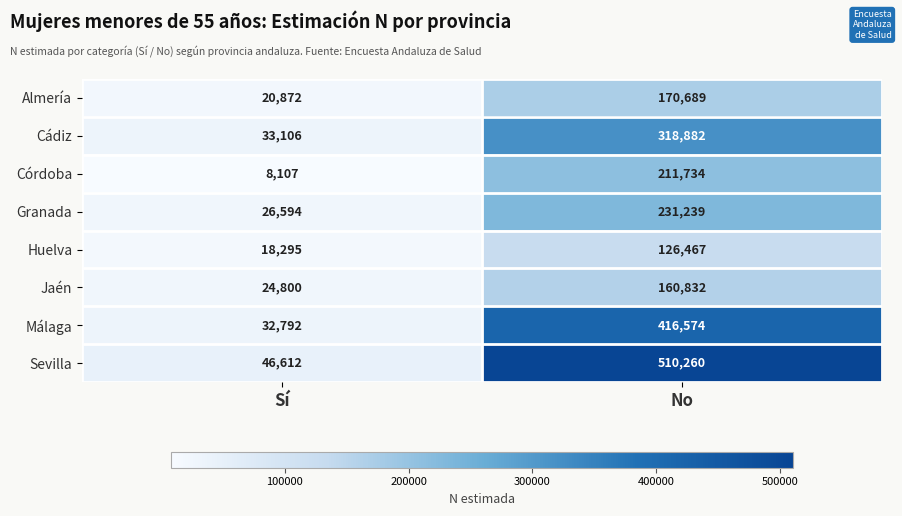

Reading right to left, list all the values displayed in this chart.

Almería: 170689	20872
Cádiz: 318882	33106
Córdoba: 211734	8107
Granada: 231239	26594
Huelva: 126467	18295
Jaén: 160832	24800
Málaga: 416574	32792
Sevilla: 510260	46612